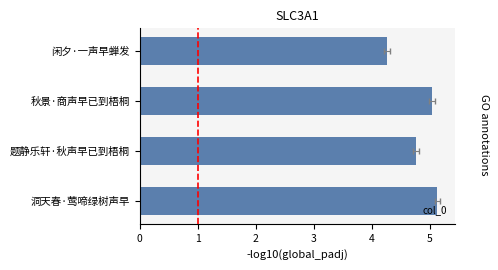

What is the greatest value displayed?

5.1